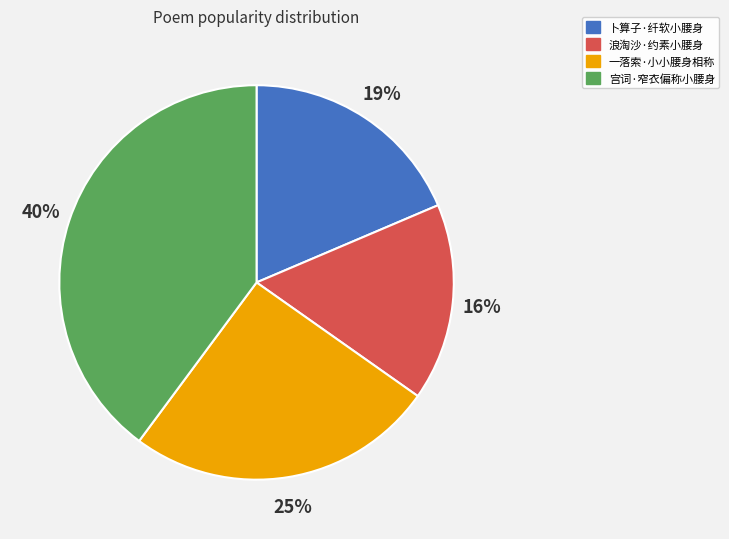

To the nearest percent, what percentage of the pie is 宫词·窄衣偏称小腰身?

40%